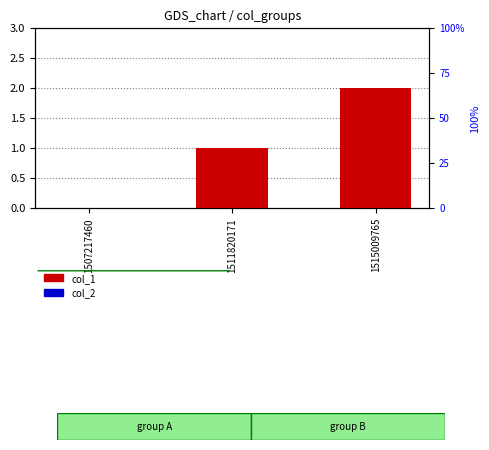

Is the value of col_1 at 1515009765 greater than the value of col_2 at 1515009765?

Yes